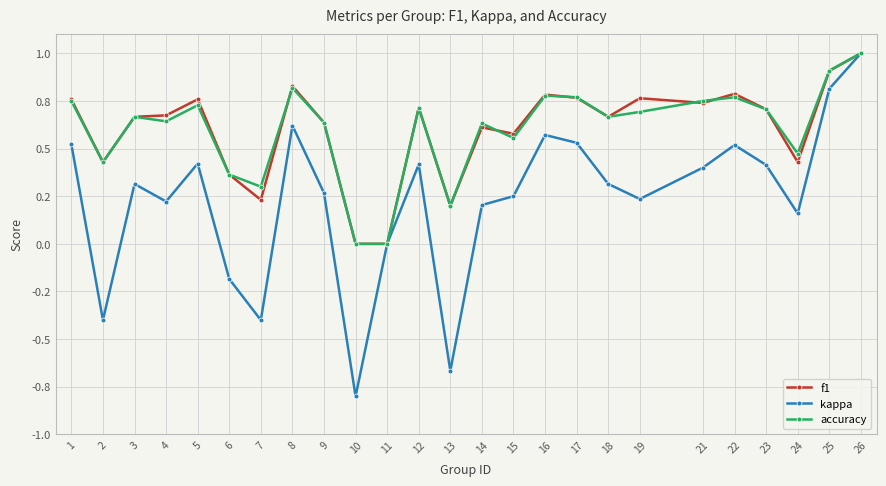

What is the highest value of the accuracy series?

1.0